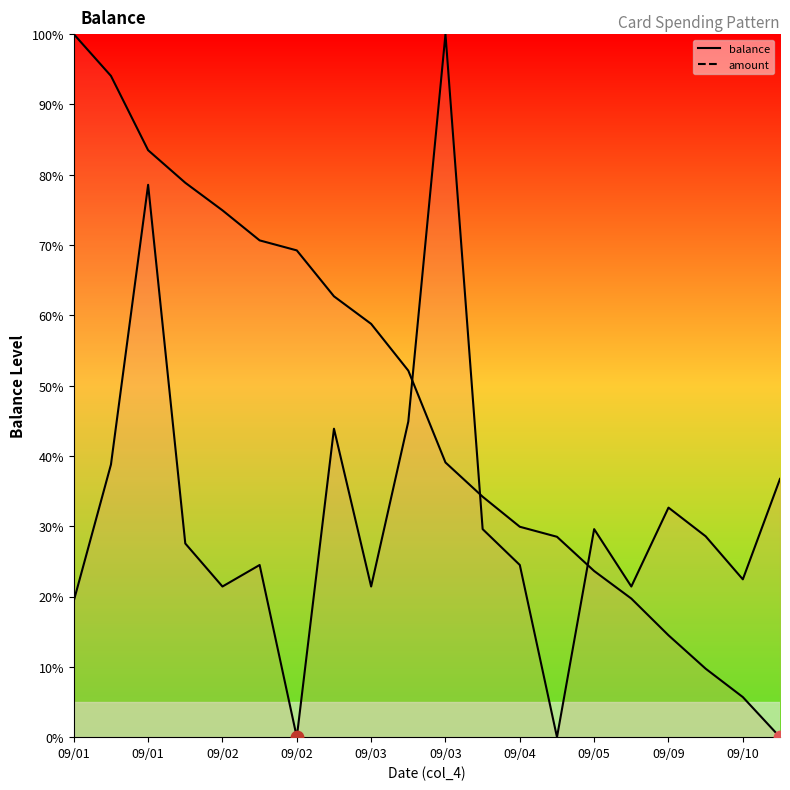

At how many categories does at least one series exceed 12?

20